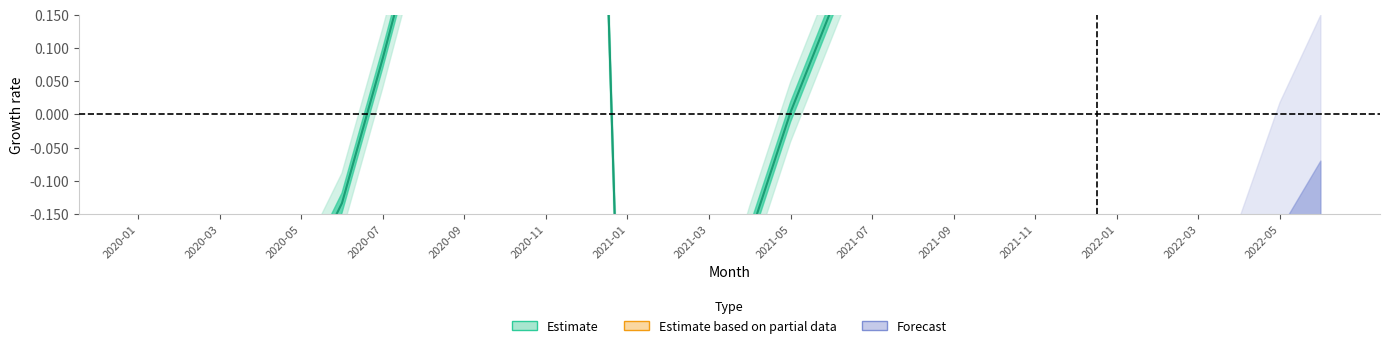

What is the minimum value shown in the chart?

-0.9